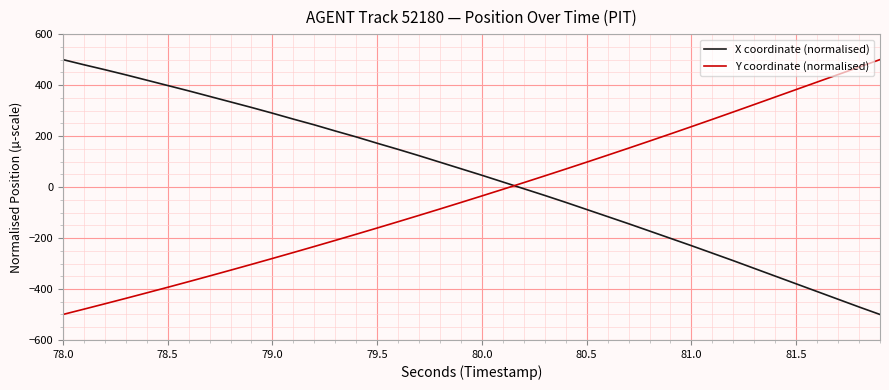

True or false: X coordinate (normalised) and Y coordinate (normalised) intersect in this chart.

True